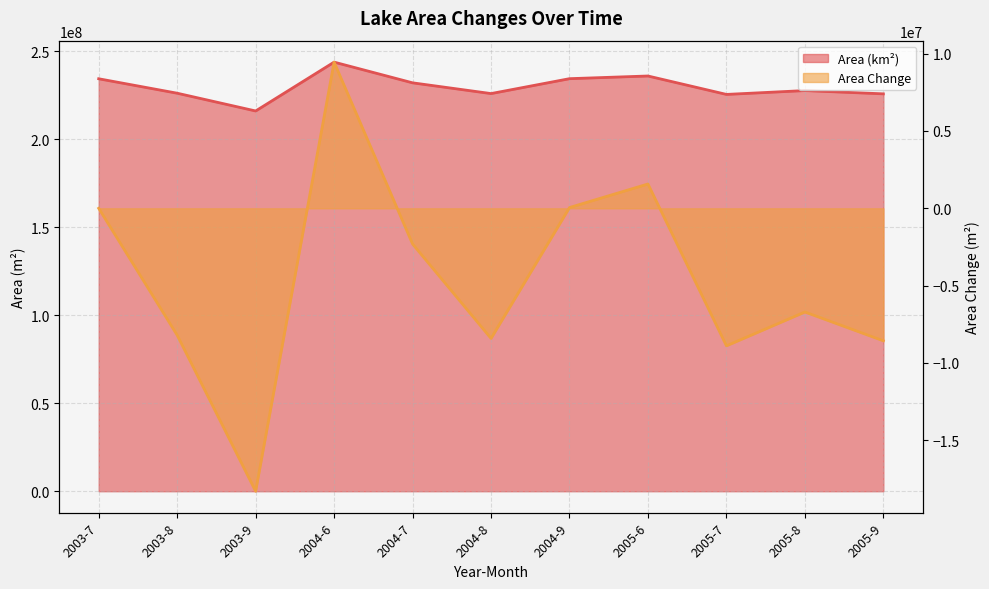

The value of Area Change at 2004-8 is -5007740. True or false?

False